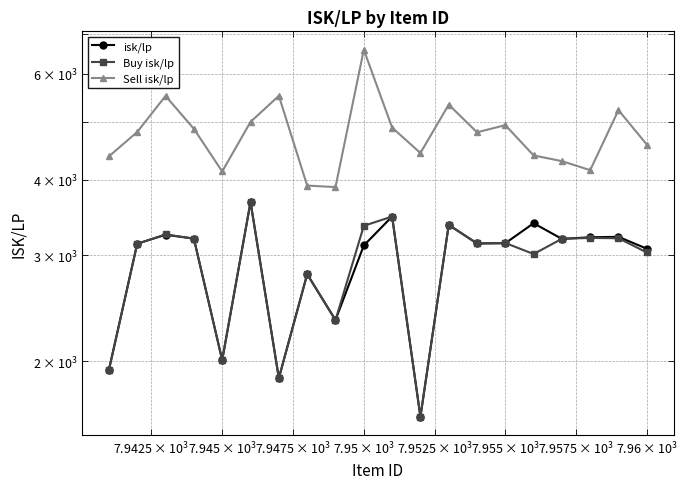

List the series in order of their peak value, highest first.

Sell isk/lp, isk/lp, Buy isk/lp